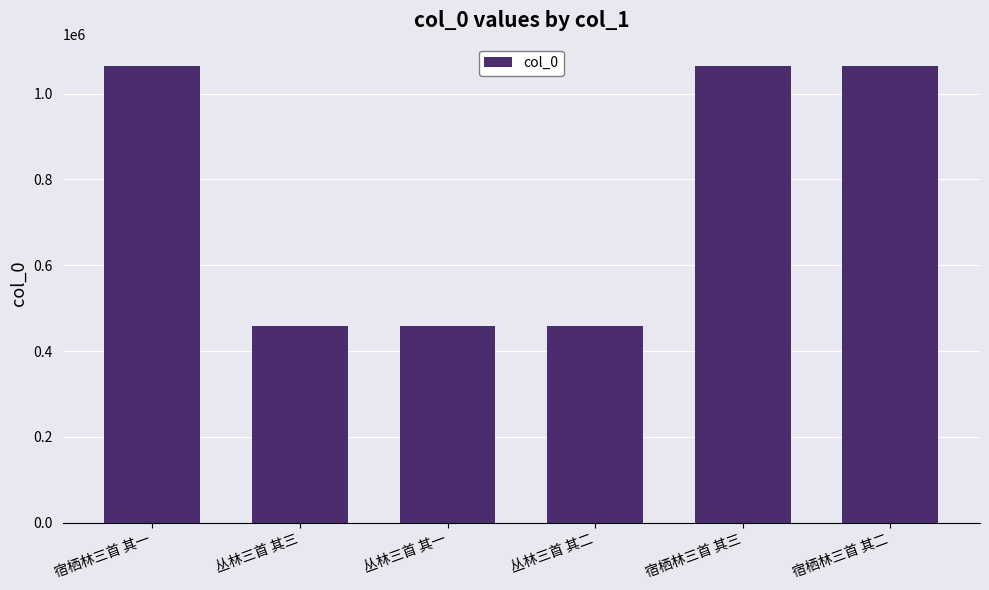

What is the label of the 5th bar from the right?

丛林三首 其三